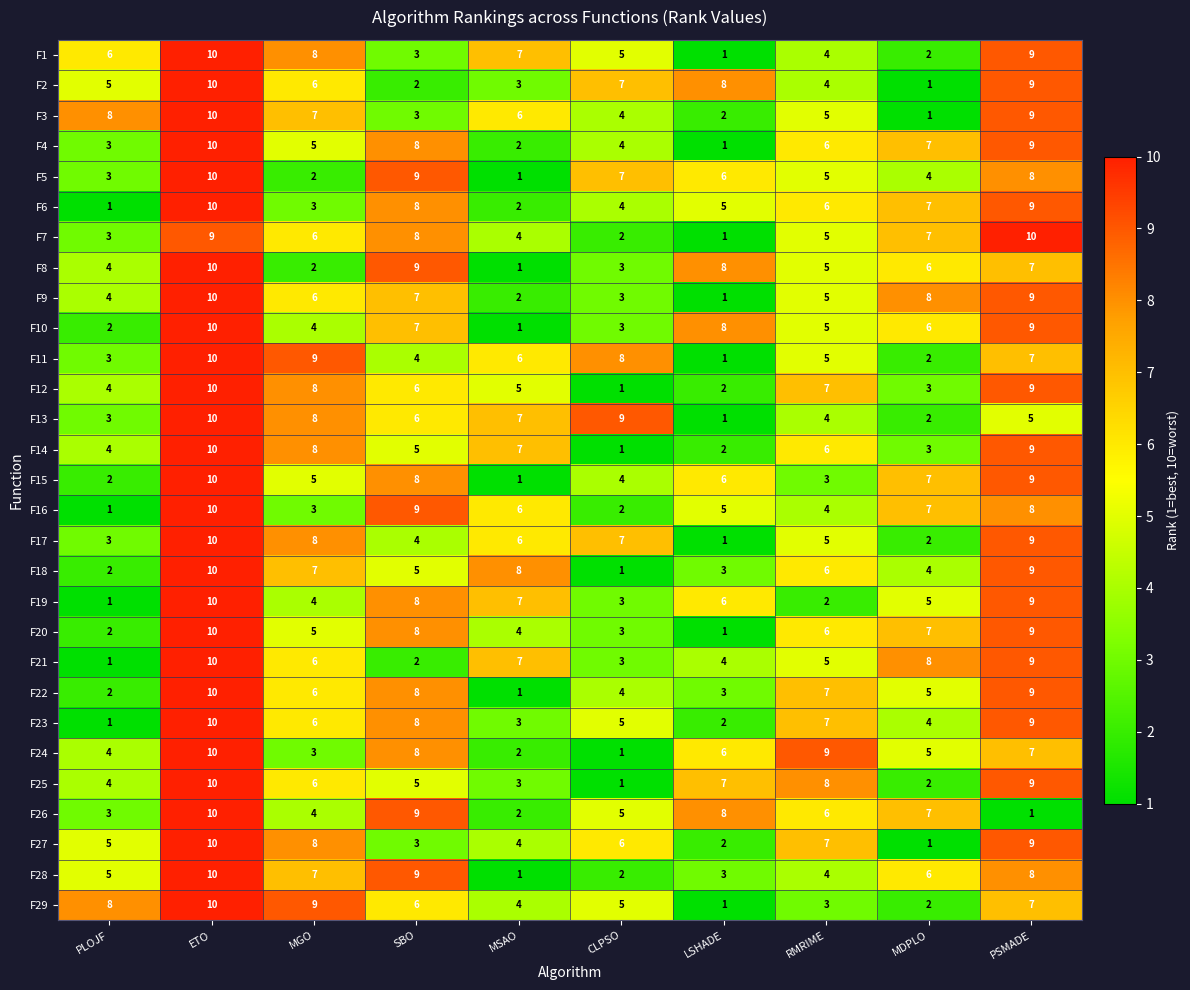

At how many categories does at least one series exceed 7?

10